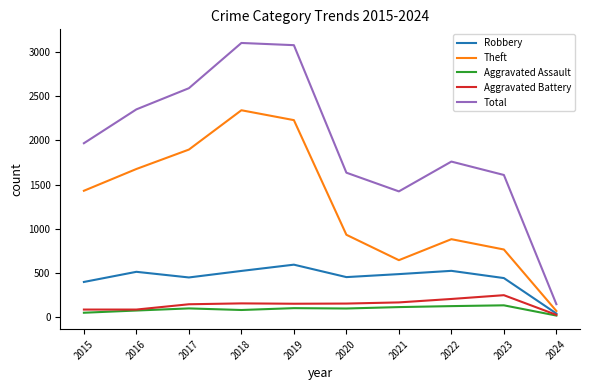

Rank the series by their maximum value, from lowest to highest.

Aggravated Assault, Aggravated Battery, Robbery, Theft, Total